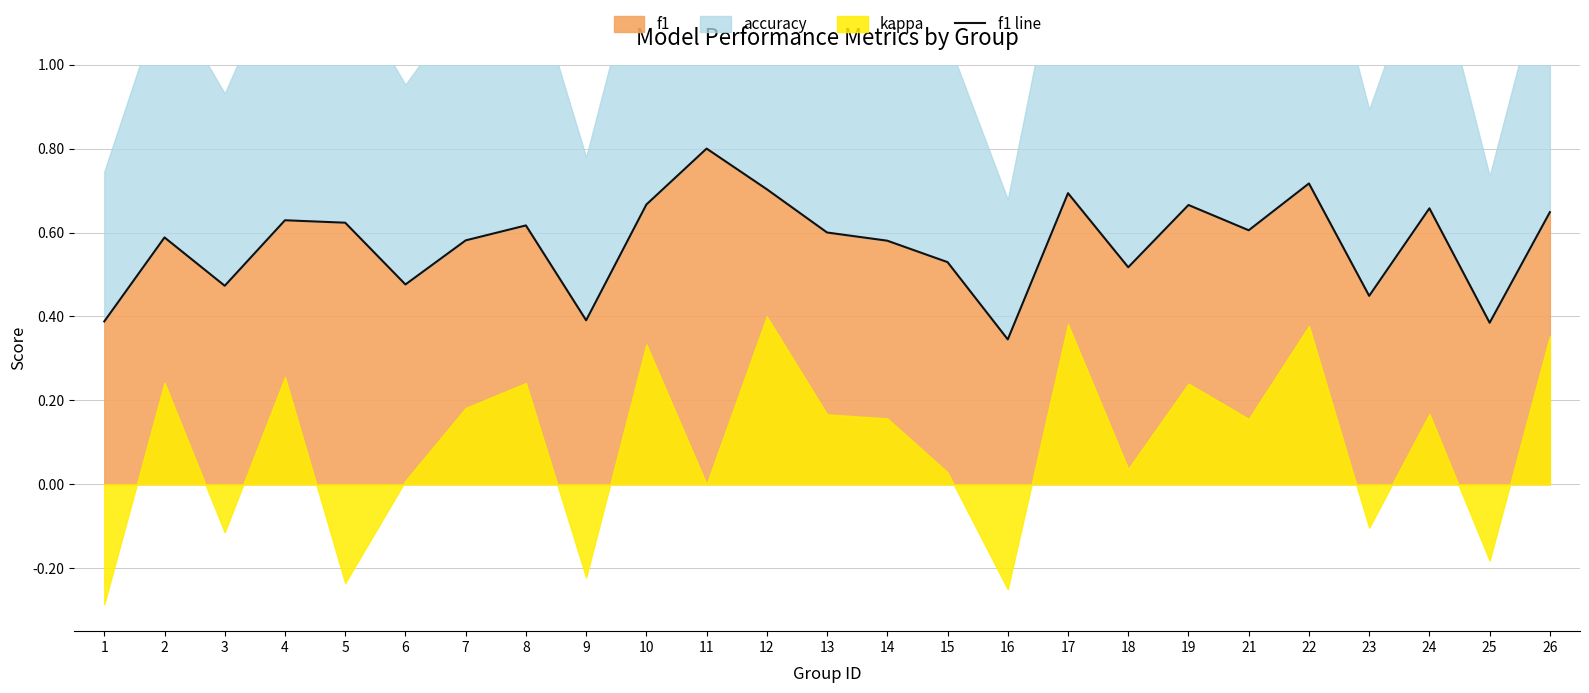

What is the difference between the second highest and minimum values?

0.4